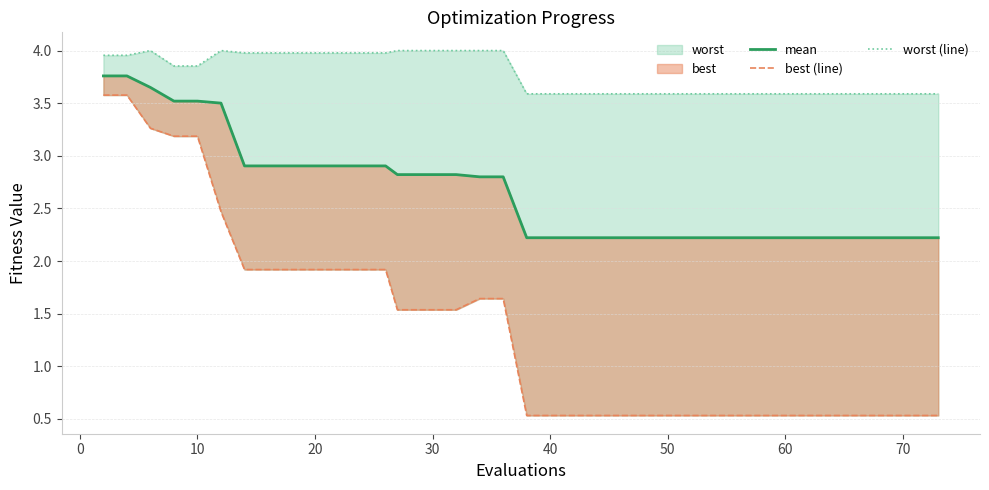

Reading left to right, list all the values displayed in this chart.

mean: 3.8	3.8	3.6	3.5	3.5	3.5	2.9	2.9	2.9	2.9	2.9	2.9	2.9	2.8	2.8	2.8	2.8	2.8	2.8	2.2	2.2	2.2	2.2	2.2	2.2	2.2	2.2	2.2	2.2	2.2	2.2	2.2	2.2	2.2	2.2	2.2	2.2	2.2	2.2	2.2
best (line): 3.6	3.6	3.3	3.2	3.2	2.5	1.9	1.9	1.9	1.9	1.9	1.9	1.9	1.5	1.5	1.5	1.5	1.6	1.6	0.5	0.5	0.5	0.5	0.5	0.5	0.5	0.5	0.5	0.5	0.5	0.5	0.5	0.5	0.5	0.5	0.5	0.5	0.5	0.5	0.5
worst (line): 4.0	4.0	4.0	3.9	3.9	4.0	4.0	4.0	4.0	4.0	4.0	4.0	4.0	4.0	4.0	4.0	4.0	4.0	4.0	3.6	3.6	3.6	3.6	3.6	3.6	3.6	3.6	3.6	3.6	3.6	3.6	3.6	3.6	3.6	3.6	3.6	3.6	3.6	3.6	3.6